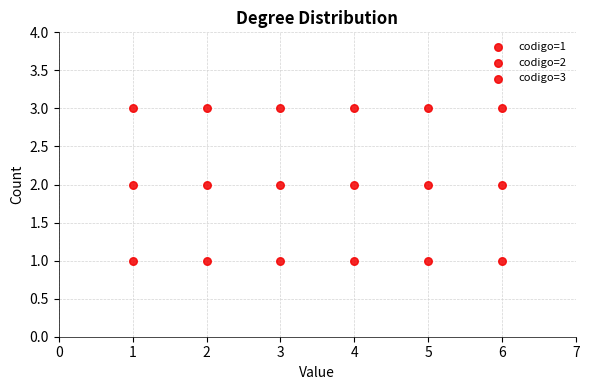

How many points are shown in the scatter plot?

18